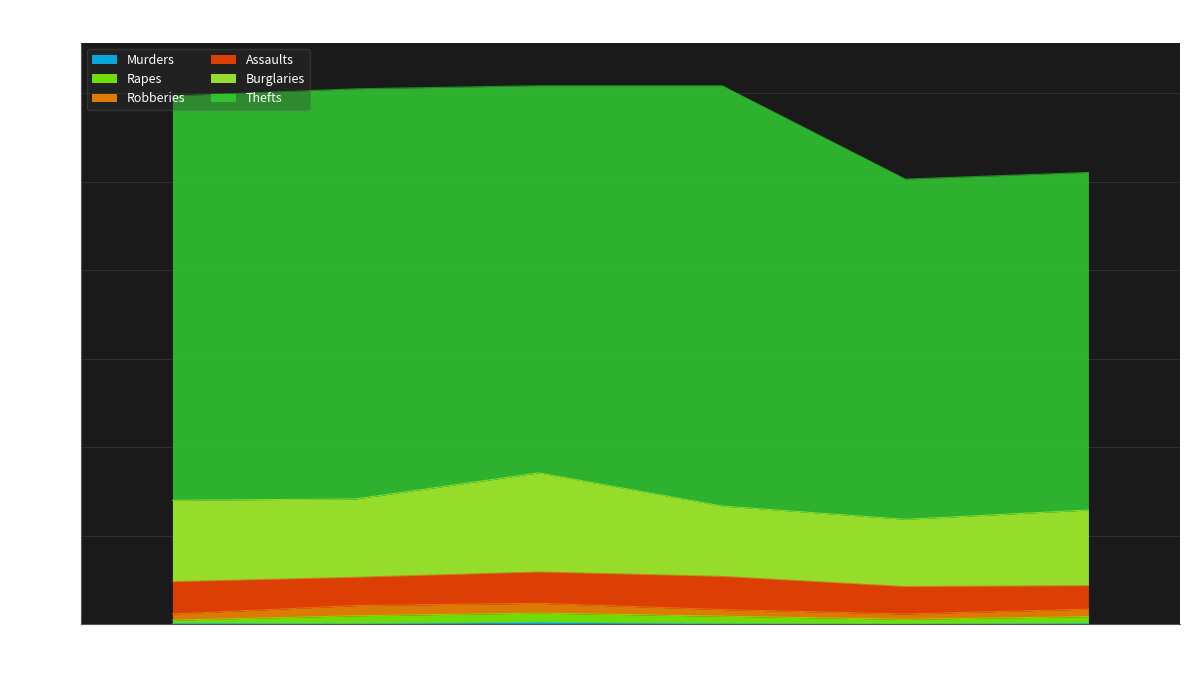

Rank the categories by Thefts value from highest to lowest.

2011, 2009, 2008, 2010, 2012, 2013